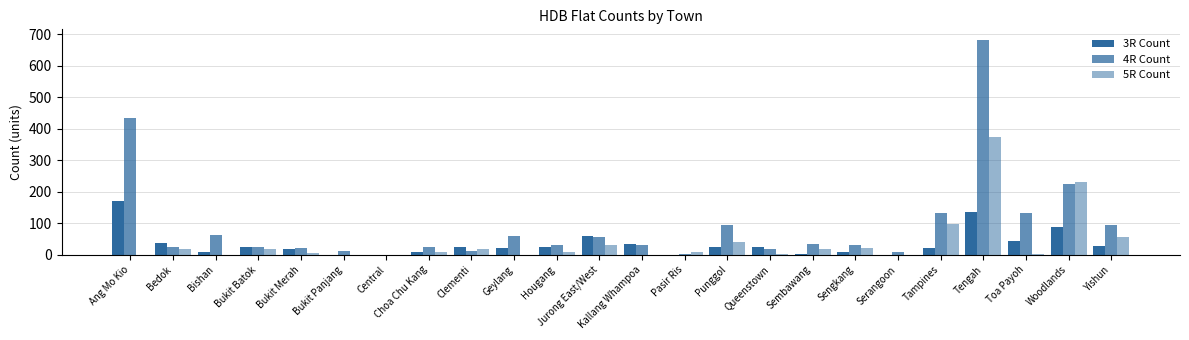

Reading left to right, list all the values displayed in this chart.

3R Count: Ang Mo Kio=172	Bedok=37	Bishan=10	Bukit Batok=25	Bukit Merah=18	Bukit Panjang=0	Central=0	Choa Chu Kang=8	Clementi=25	Geylang=20	Hougang=25	Jurong East/West=60	Kallang Whampoa=34	Pasir Ris=0	Punggol=25	Queenstown=25	Sembawang=4	Sengkang=10	Serangoon=0	Tampines=22	Tengah=137	Toa Payoh=44	Woodlands=89	Yishun=27
4R Count: Ang Mo Kio=434	Bedok=25	Bishan=64	Bukit Batok=25	Bukit Merah=20	Bukit Panjang=11	Central=0	Choa Chu Kang=25	Clementi=13	Geylang=61	Hougang=32	Jurong East/West=56	Kallang Whampoa=31	Pasir Ris=2	Punggol=96	Queenstown=17	Sembawang=34	Sengkang=31	Serangoon=8	Tampines=131	Tengah=681	Toa Payoh=134	Woodlands=224	Yishun=95
5R Count: Ang Mo Kio=0	Bedok=18	Bishan=0	Bukit Batok=17	Bukit Merah=6	Bukit Panjang=0	Central=0	Choa Chu Kang=8	Clementi=18	Geylang=0	Hougang=8	Jurong East/West=32	Kallang Whampoa=0	Pasir Ris=9	Punggol=40	Queenstown=1	Sembawang=17	Sengkang=20	Serangoon=0	Tampines=98	Tengah=375	Toa Payoh=1	Woodlands=232	Yishun=56